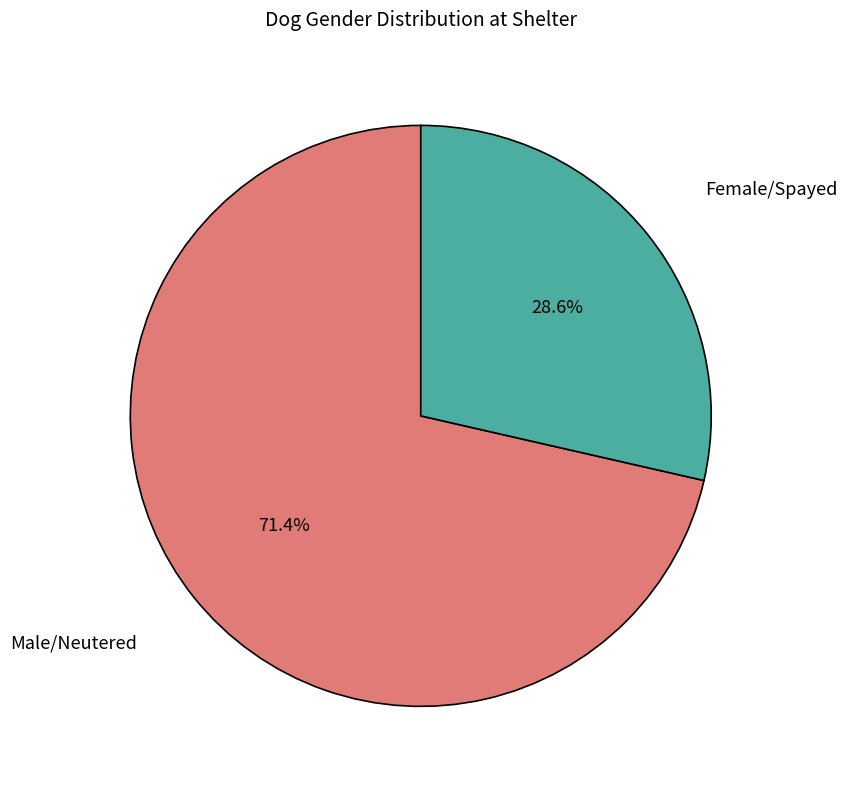

Is it true that Female/Spayed is 29% of the pie?

True